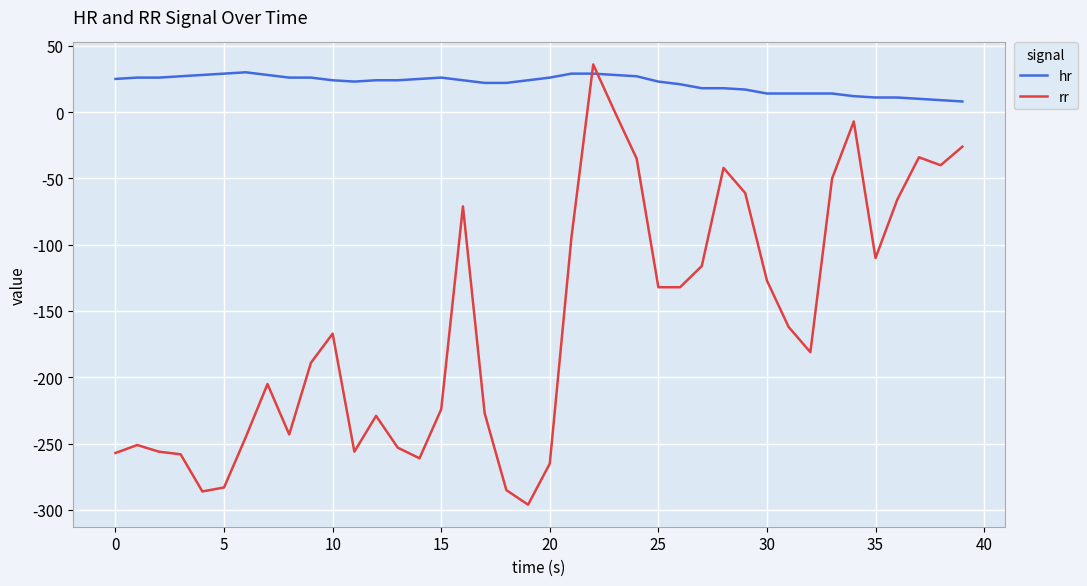

True or false: rr and hr intersect in this chart.

True